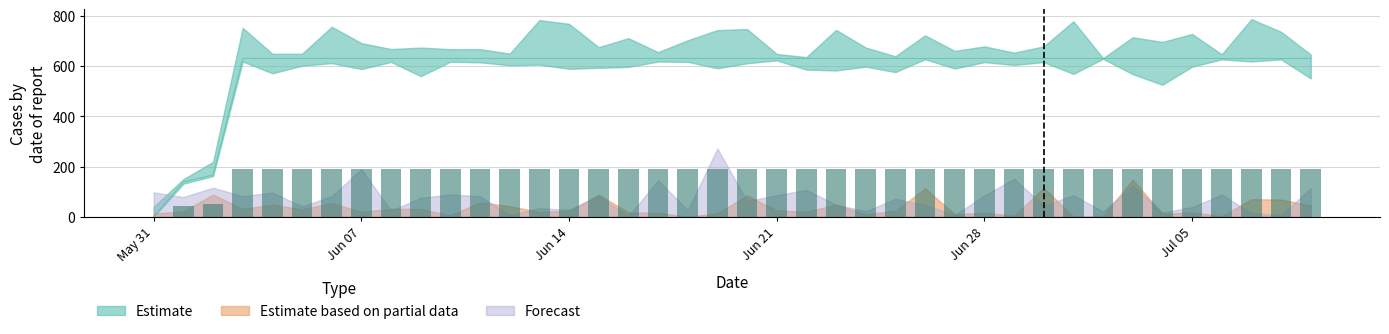

Are the bars horizontal?

No